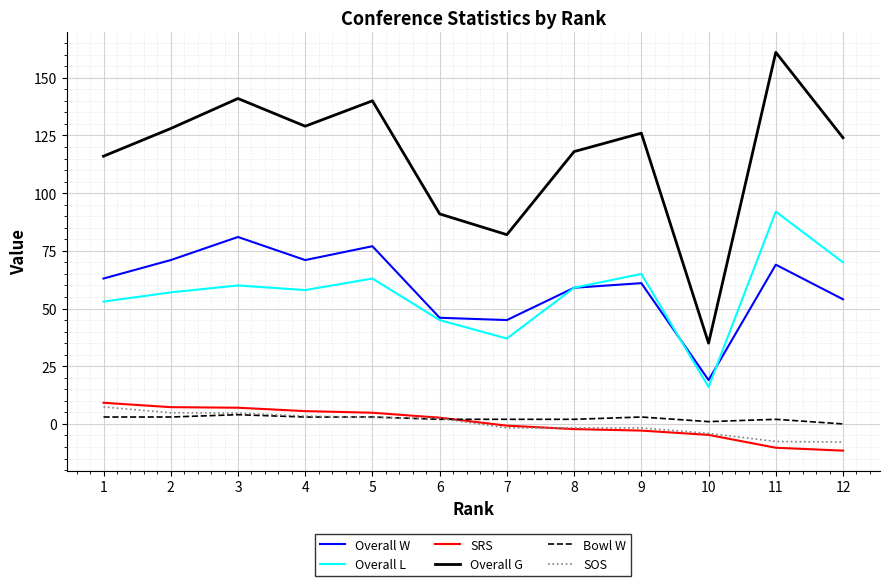

The Overall L series shows 81.0 at 6. True or false?

False